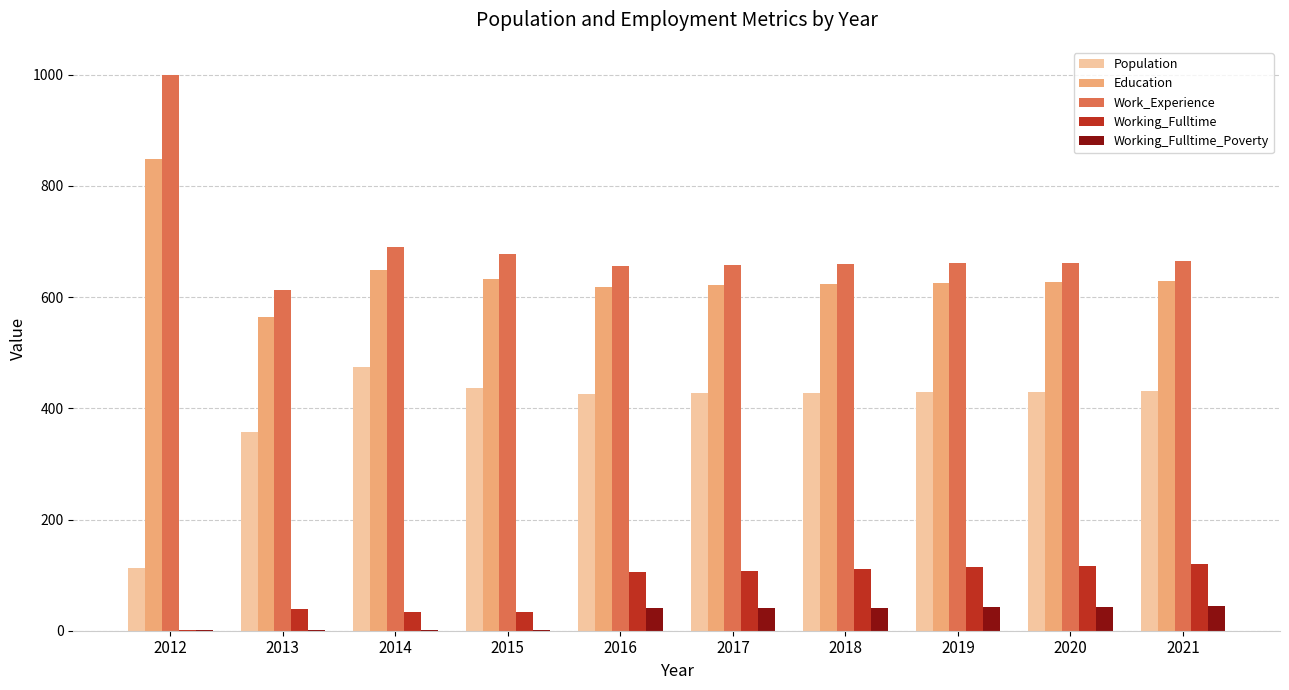

At which label is Working_Fulltime closest to 60?

2013